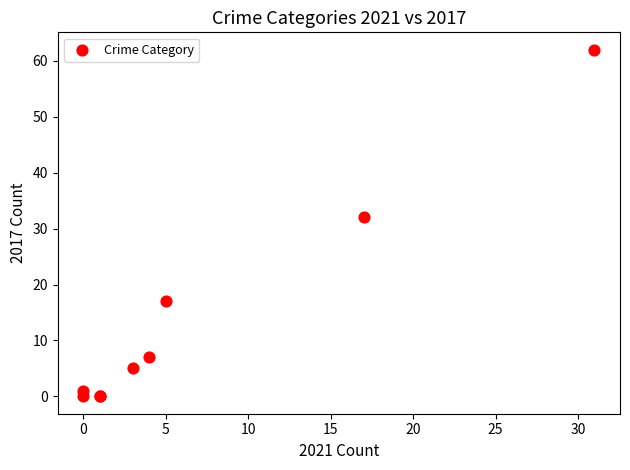

What Y value in the scatter plot is closest to 31?

32